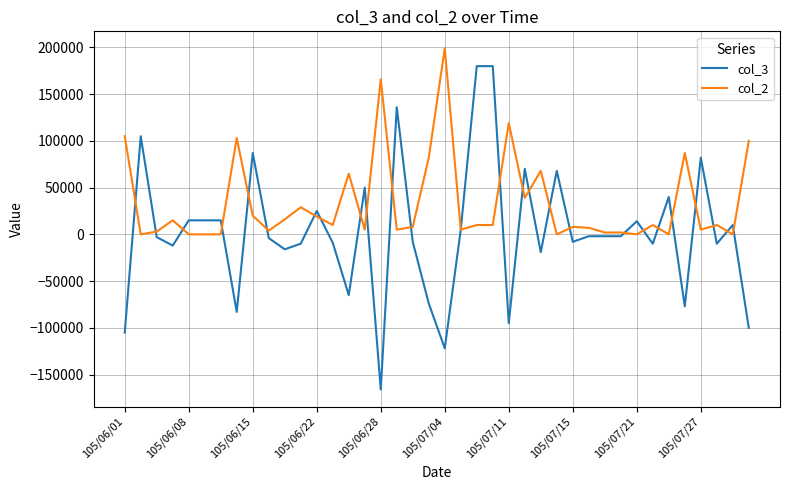

Which series has the widest spread of values?

col_3